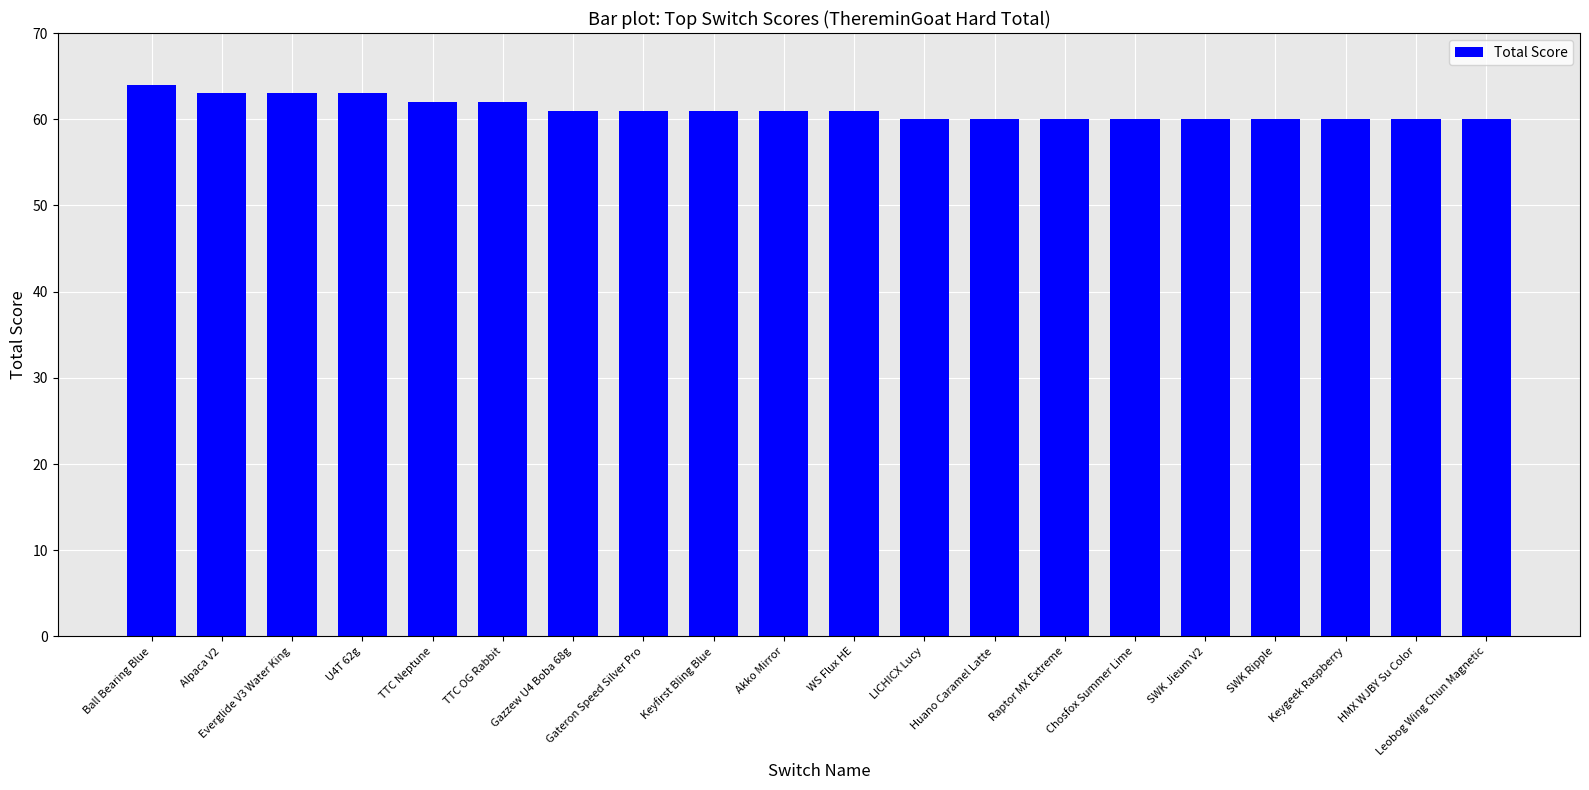

Count the number of categories in the chart.

20